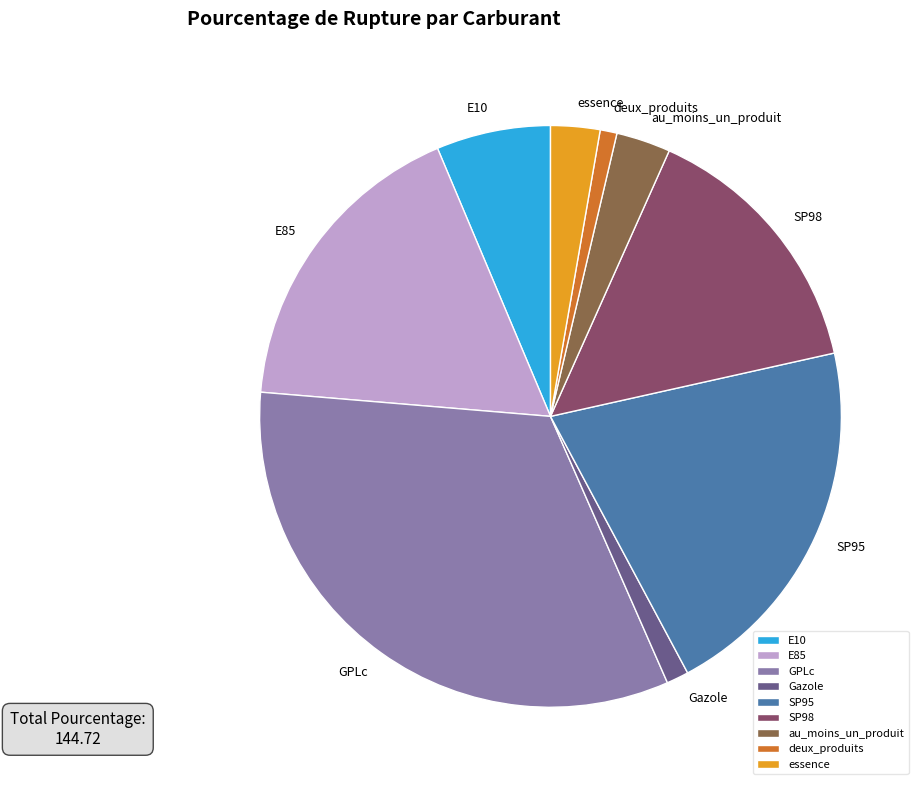

True or false: E10 accounts for 15% of the total.

False